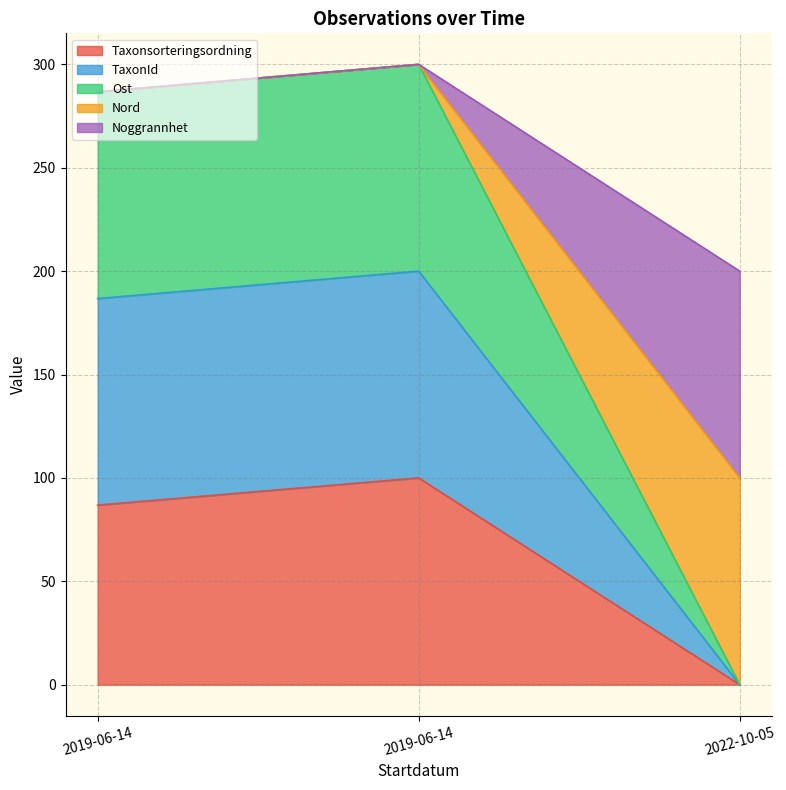

Which label corresponds to the largest value in the chart?

2019-06-14